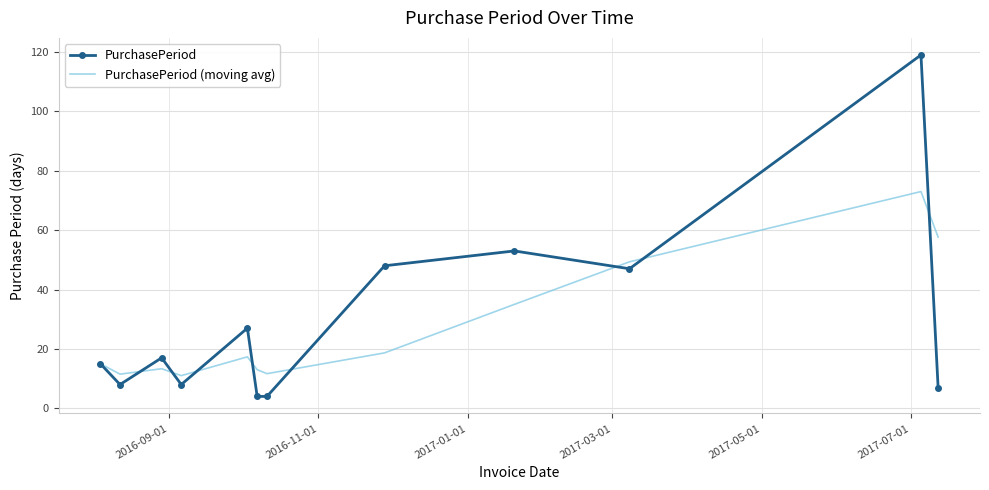

What is the greatest value displayed?

119.0